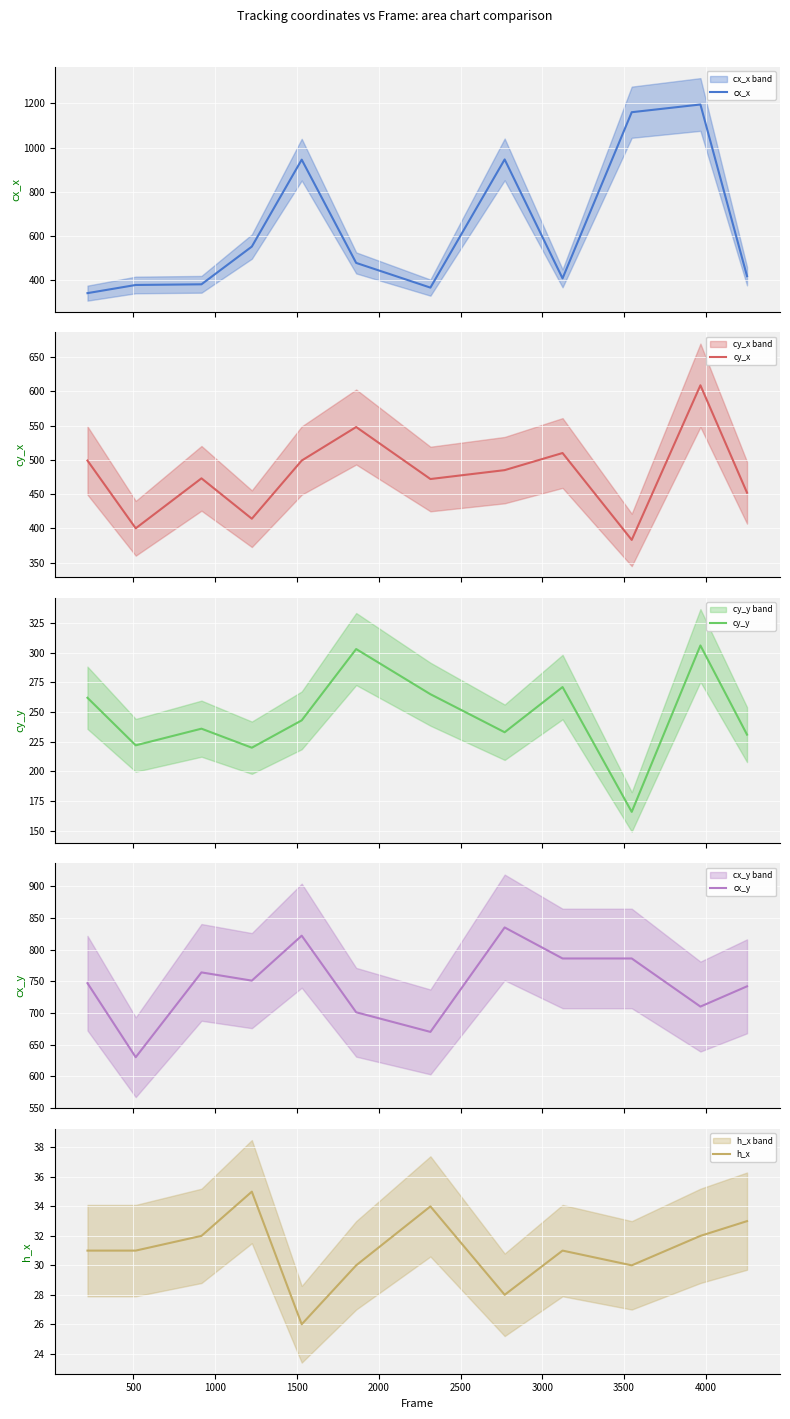

Reading left to right, what are all the values shown in this chart?

cx_x: 340	377	380	551	945	477	365	946	407	1160	1195	417
cy_x: 499	400	473	414	499	548	472	485	510	383	609	452
cy_y: 262	222	236	220	243	303	265	233	271	166	306	231
cx_y: 747	630	764	751	822	701	670	835	786	786	710	742
h_x: 31	31	32	35	26	30	34	28	31	30	32	33